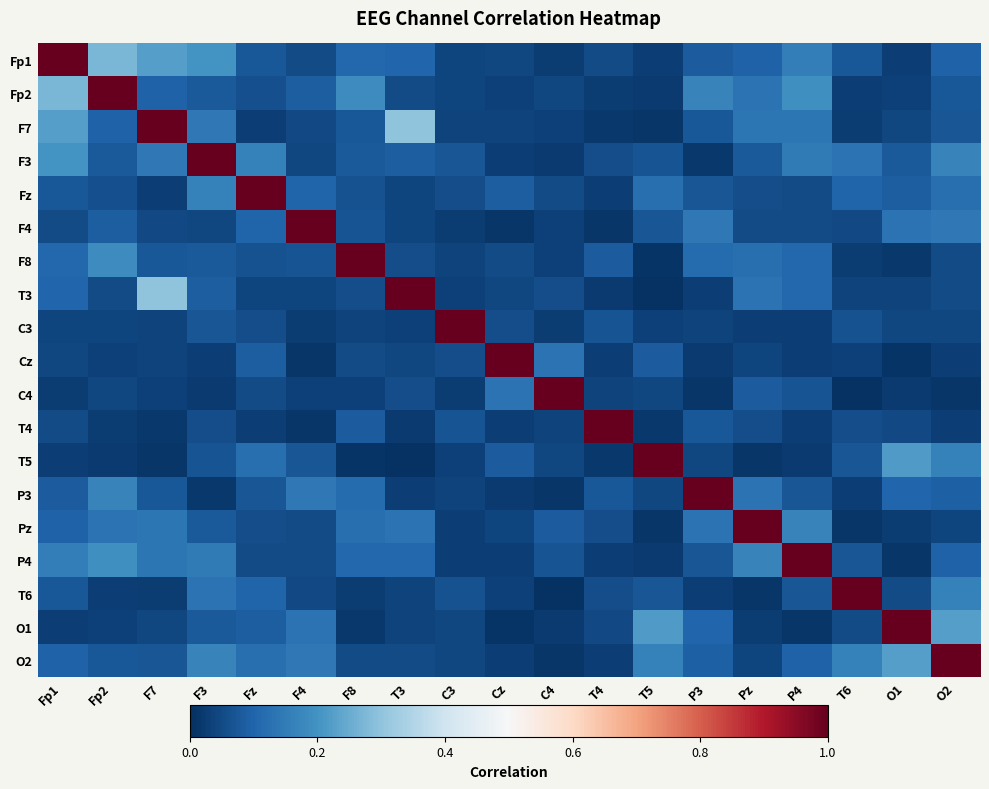

Between Cz and P3, which series saw the biggest shift?

Cz